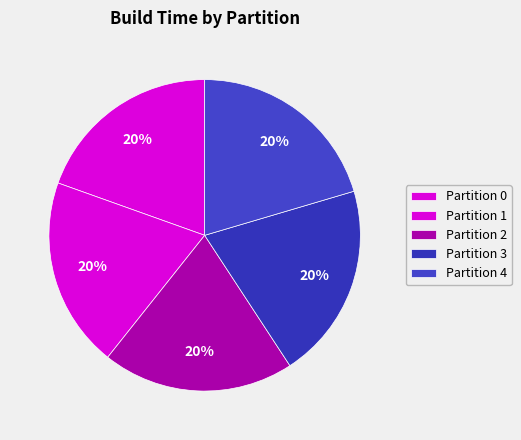

How many slices are in this pie chart?

5